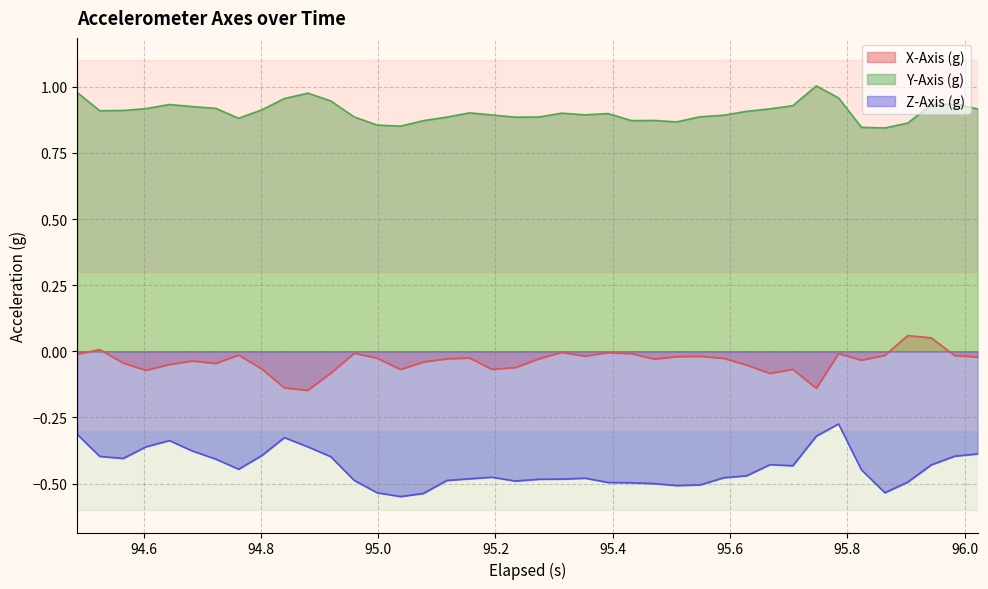

What is the difference between the maximum and minimum values in the Z-Axis (g) series?

0.3